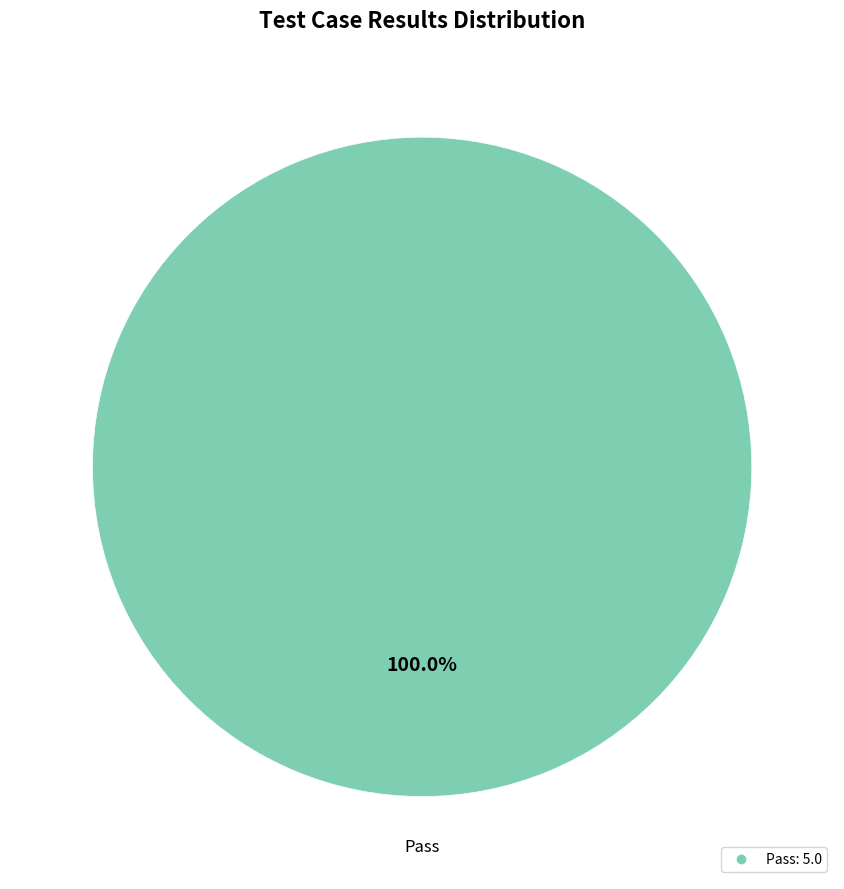

Does any single category account for the majority?

Yes